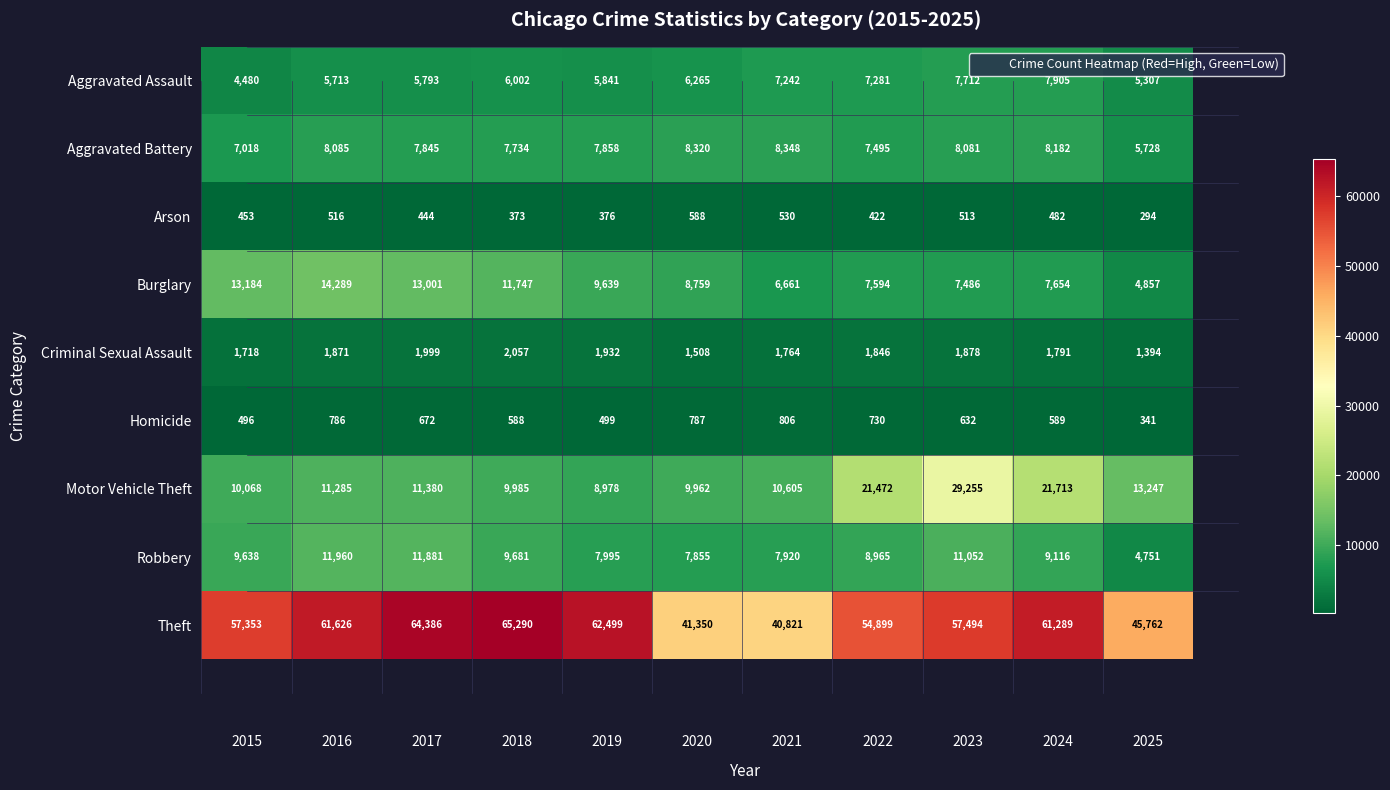

What is the difference between the second highest and second lowest values in the Motor Vehicle Theft series?

11751